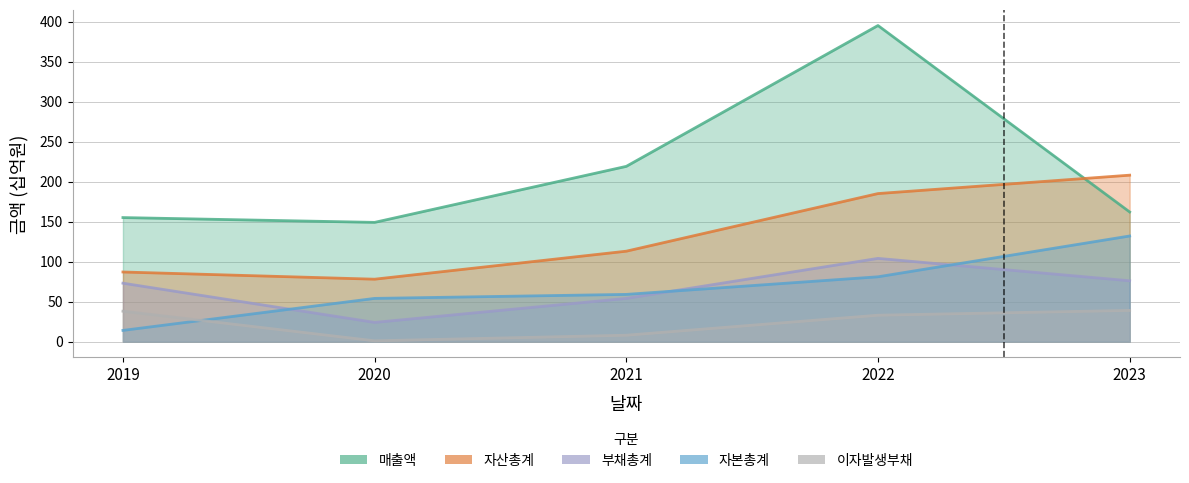

List the series in order of their peak value, highest first.

매출액, 자산총계, 자본총계, 부채총계, 이자발생부채